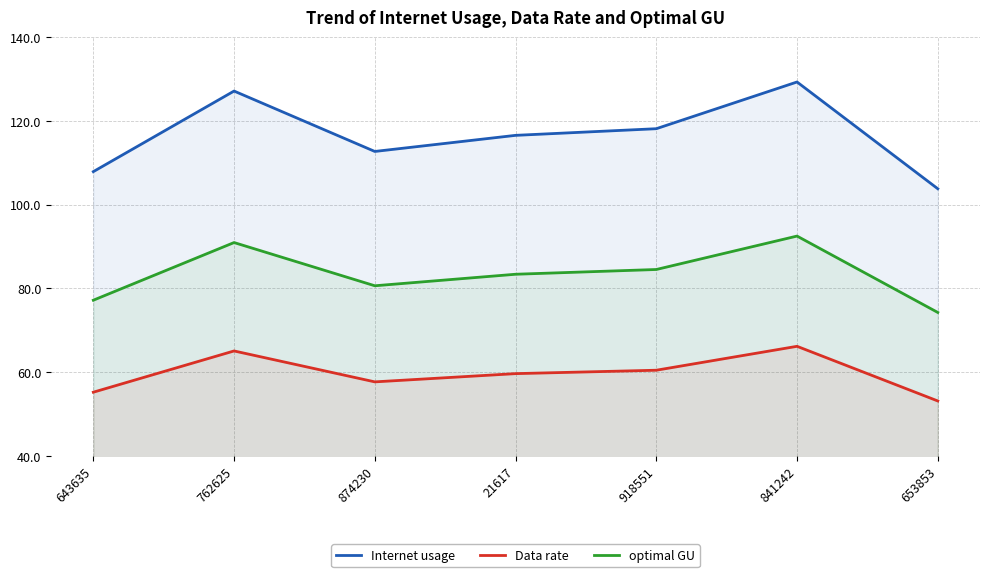

Where is the first local minimum for Data rate?

874230